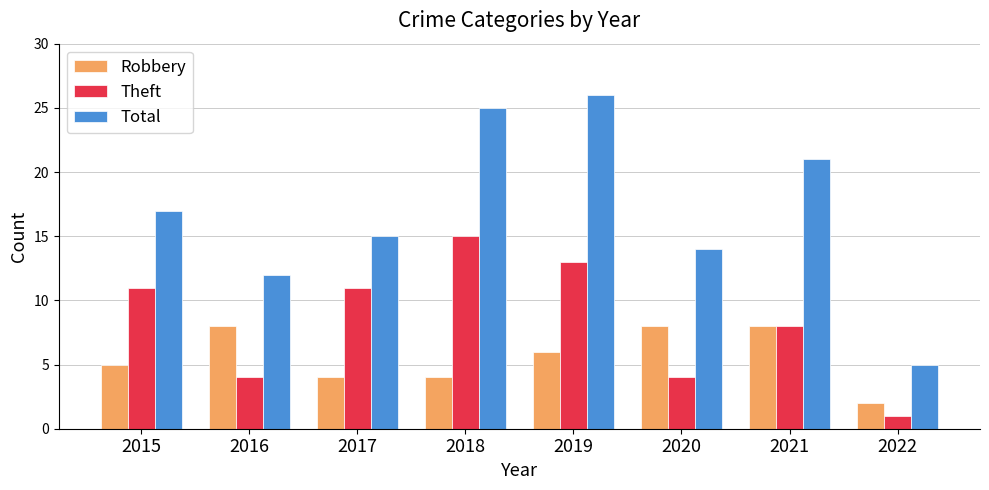

What is the average value of the Total series?

17